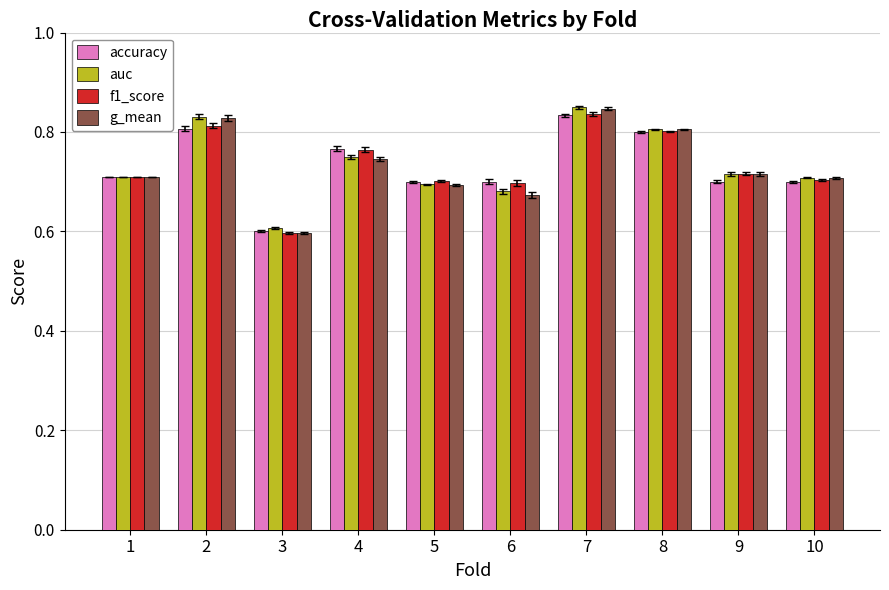

At which label does auc reach its peak?

7